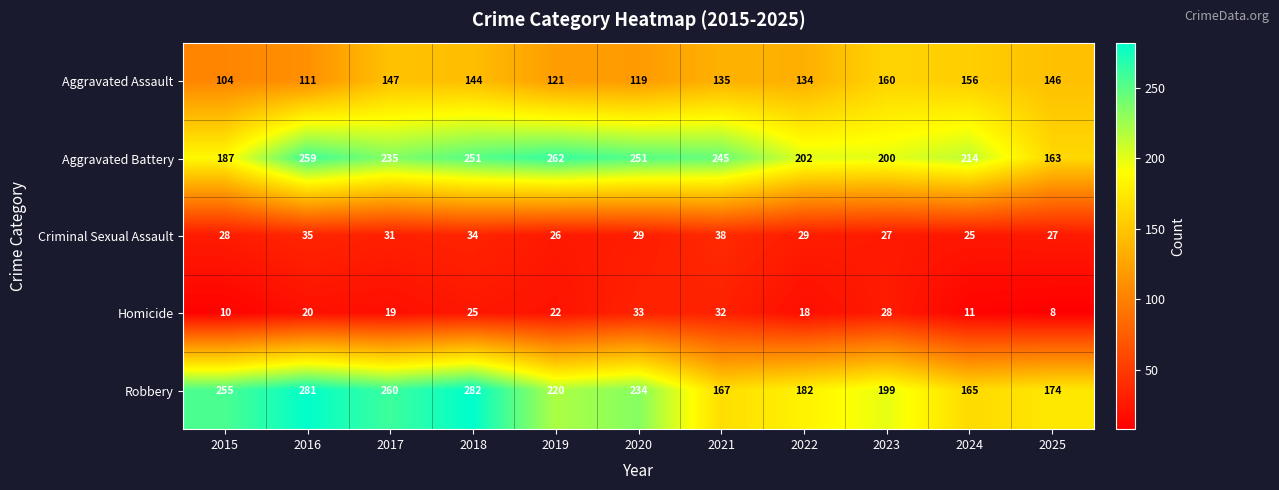

Count the number of data series in this chart.

5